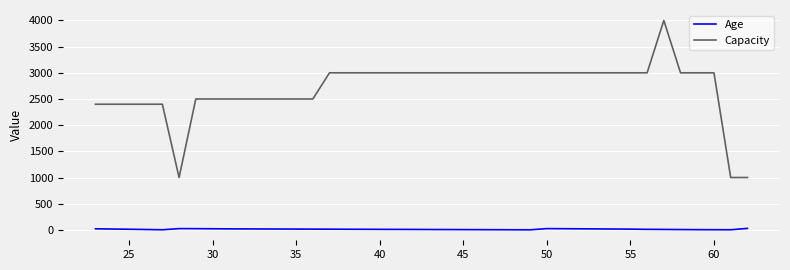

What is the maximum value shown in the chart?

4000